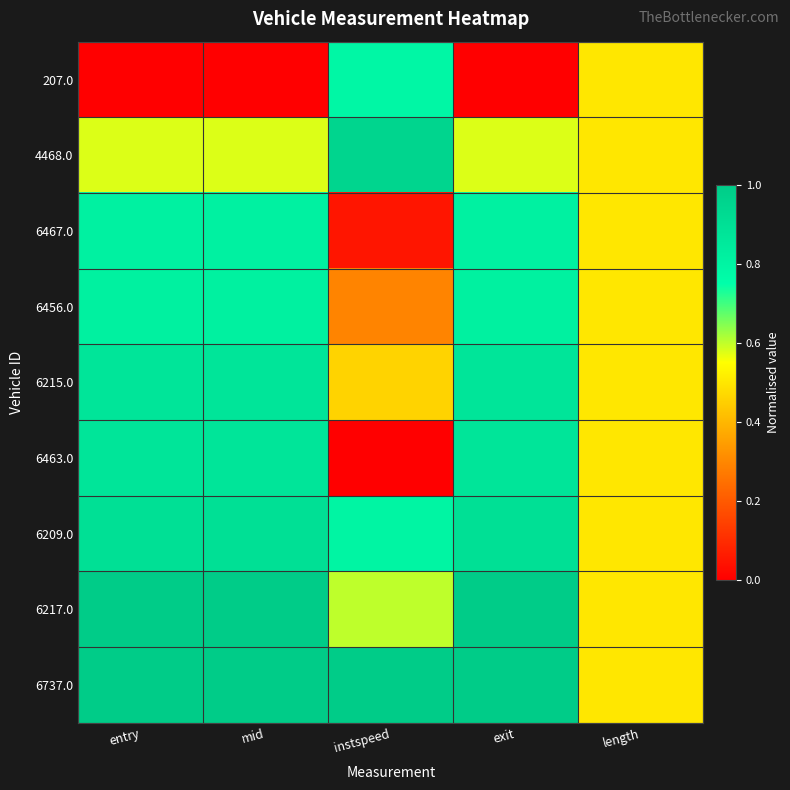

Reading left to right, transcribe all the data shown in this chart.

207.0: entry=0.0	mid=0.0	instspeed=0.8	exit=0.0	length=0.5
4468.0: entry=0.6	mid=0.6	instspeed=1.0	exit=0.6	length=0.5
6467.0: entry=0.8	mid=0.8	instspeed=0.0	exit=0.8	length=0.5
6456.0: entry=0.8	mid=0.8	instspeed=0.3	exit=0.8	length=0.5
6215.0: entry=0.9	mid=0.9	instspeed=0.5	exit=0.9	length=0.5
6463.0: entry=0.9	mid=0.9	instspeed=0.0	exit=0.9	length=0.5
6209.0: entry=0.9	mid=0.9	instspeed=0.8	exit=0.9	length=0.5
6217.0: entry=1.0	mid=1.0	instspeed=0.6	exit=1.0	length=0.5
6737.0: entry=1.0	mid=1.0	instspeed=1.0	exit=1.0	length=0.5